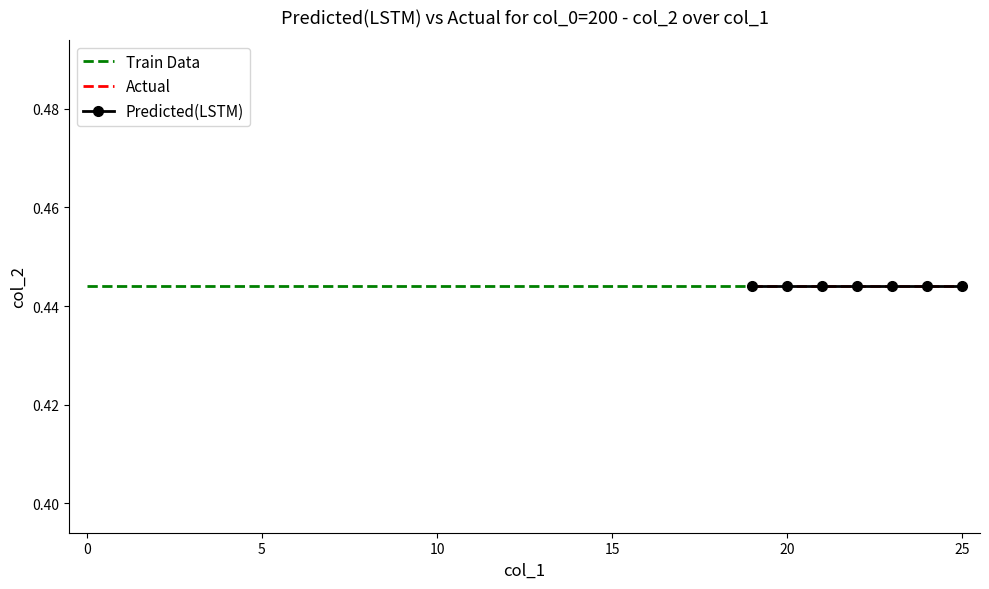

At which category is the sum across all series the highest?

25